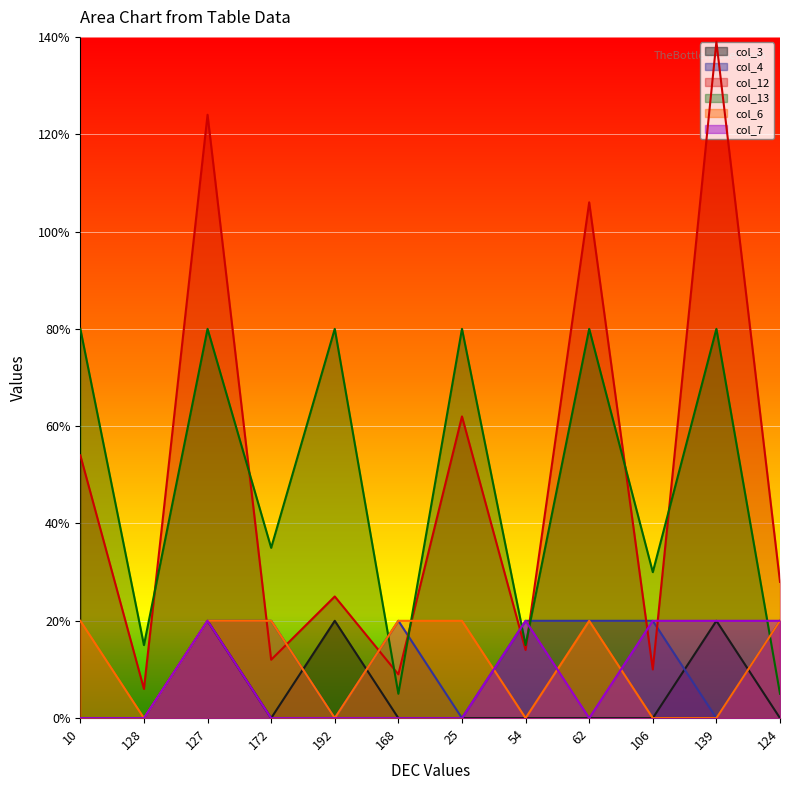

Does the chart display data point markers on the line(s)?

No